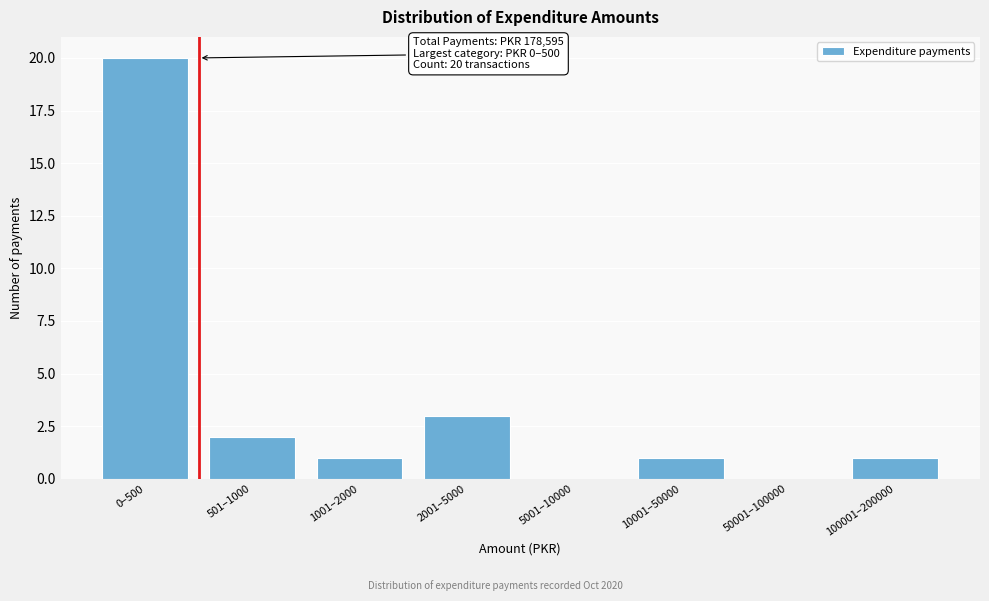

True or false: the data shows 20 at 0–500.

True